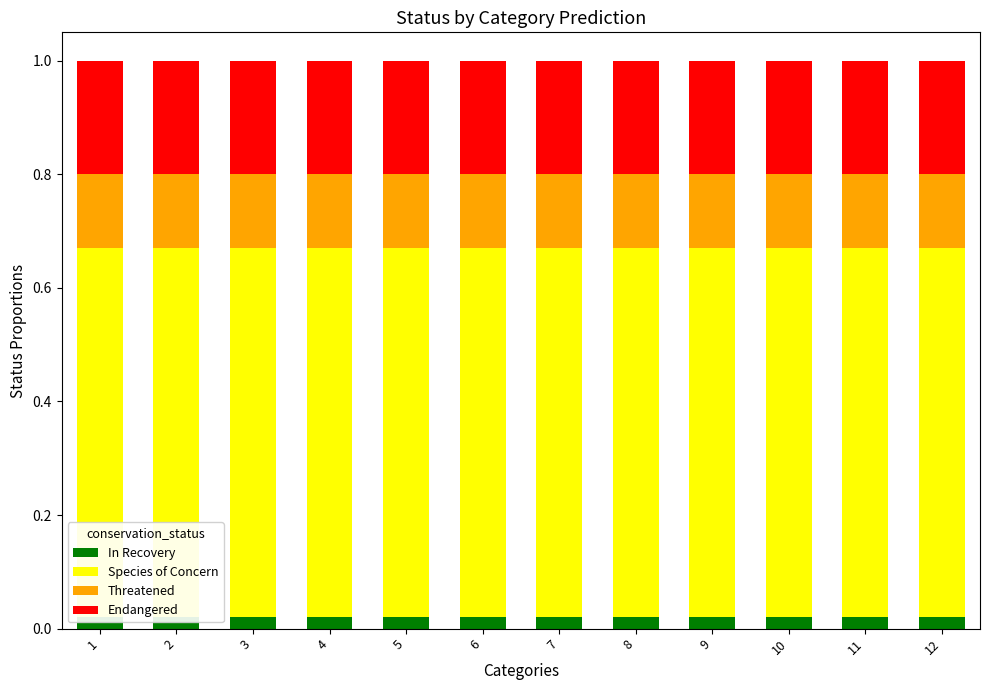

Is the value of Threatened at 4 greater than the value of In Recovery at 2?

Yes